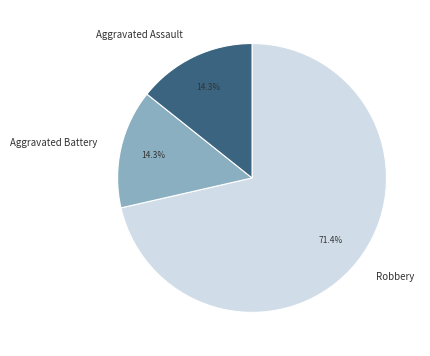

To the nearest percent, what is the difference between the Robbery and Aggravated Assault slice percentages?

57%